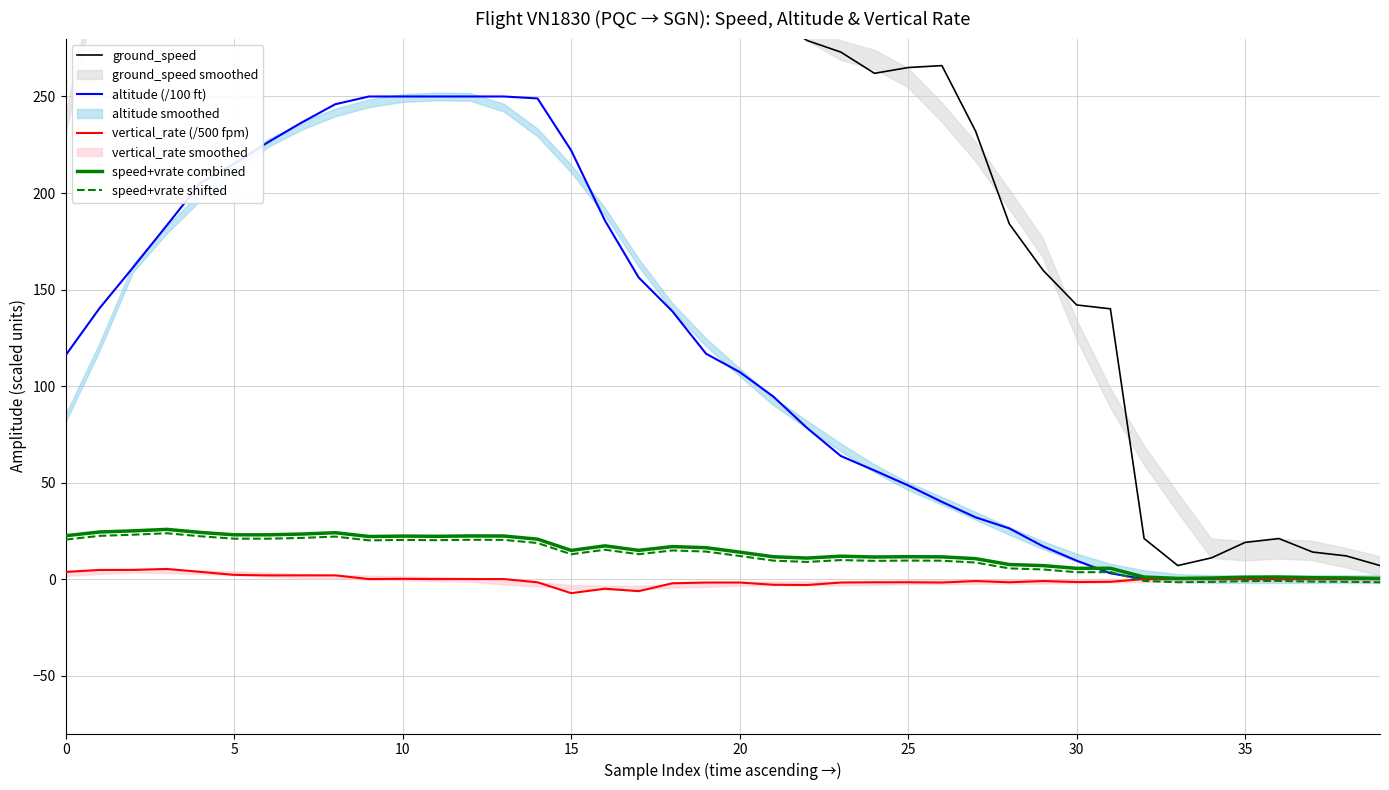

What is the minimum value for ground_speed?

7.0